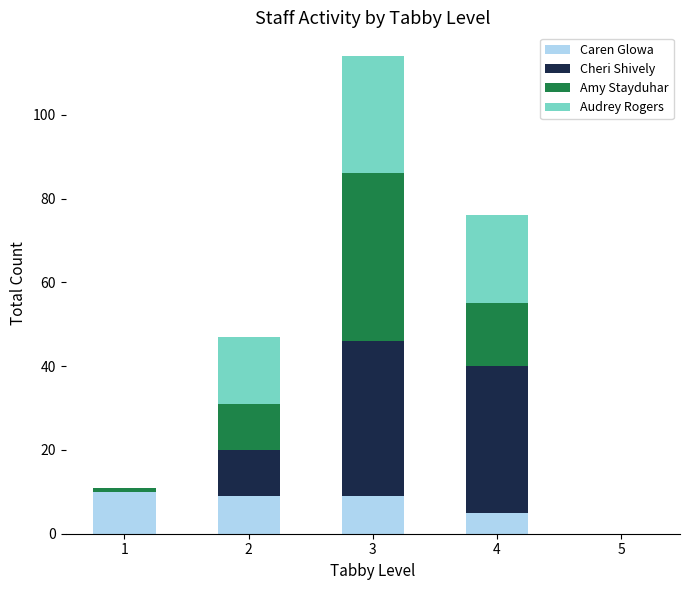

What is the maximum value for Caren Glowa?

10